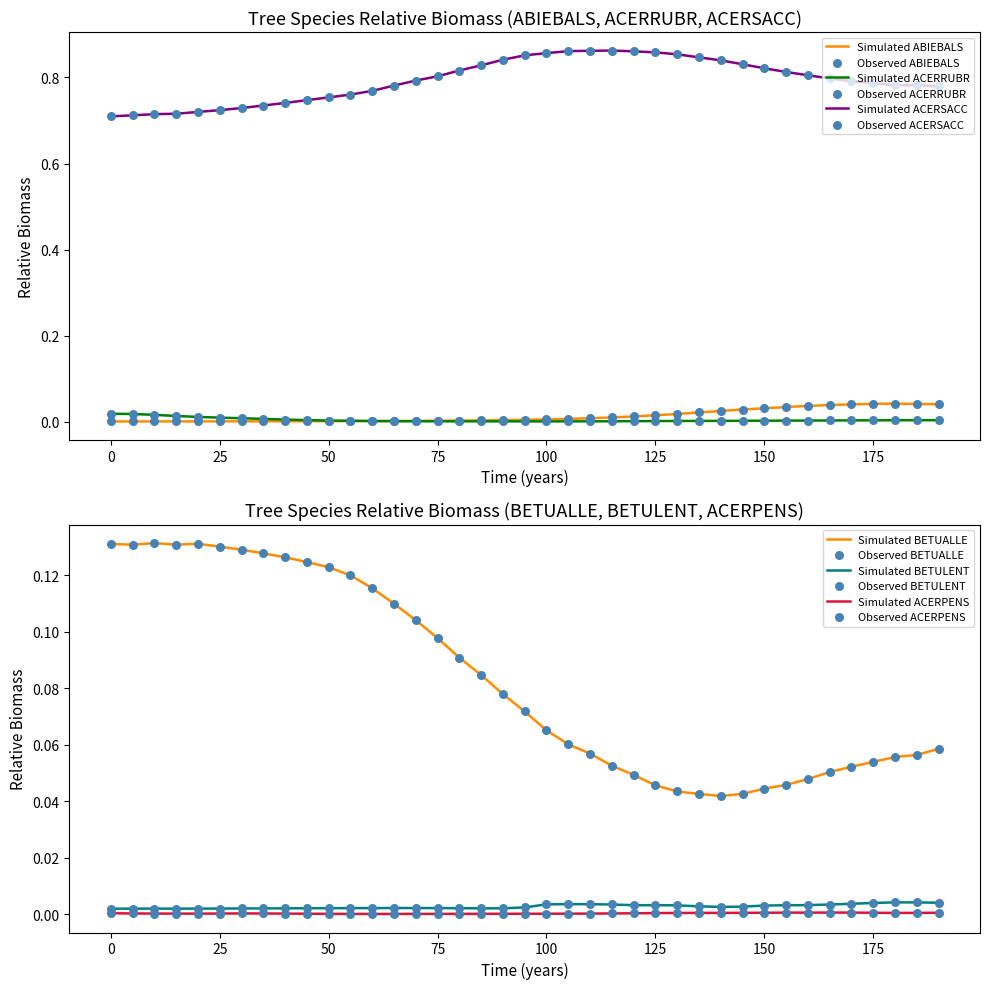

What is the total value across all series at 15?

0.9